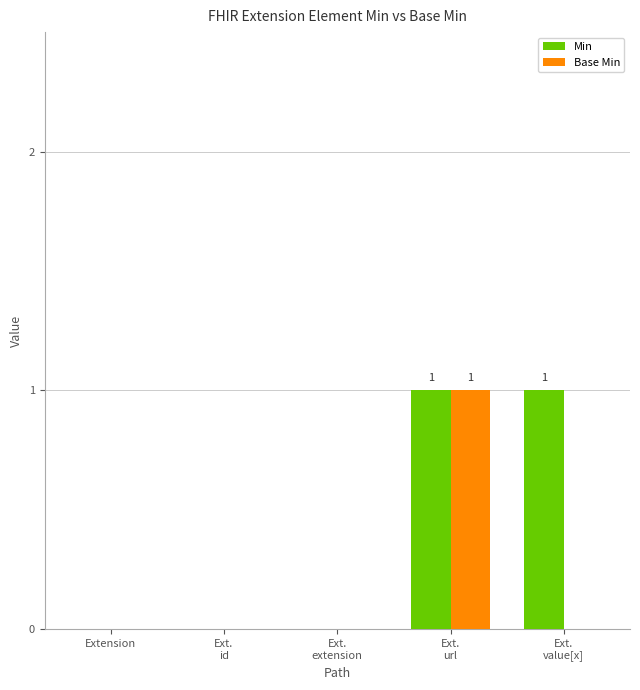

How many series are shown in this chart?

2